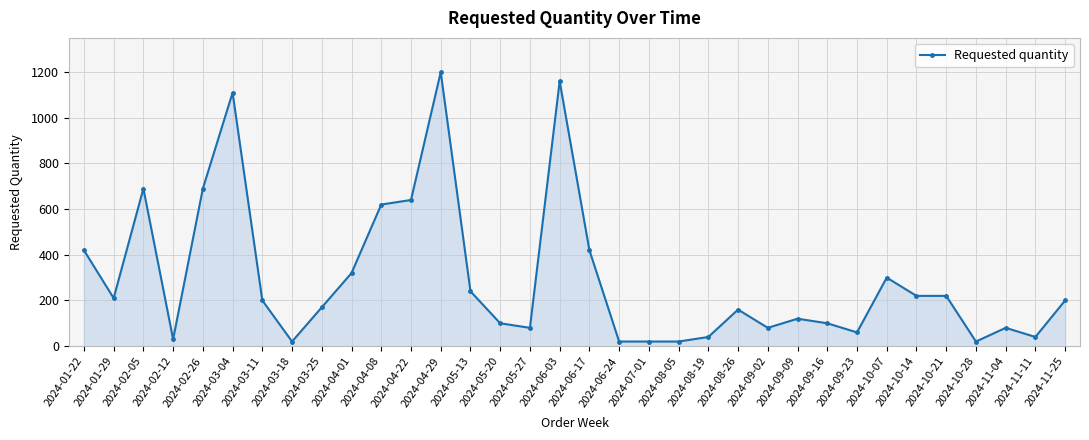

Is it true that the value at 2024-11-11 is 40?

True